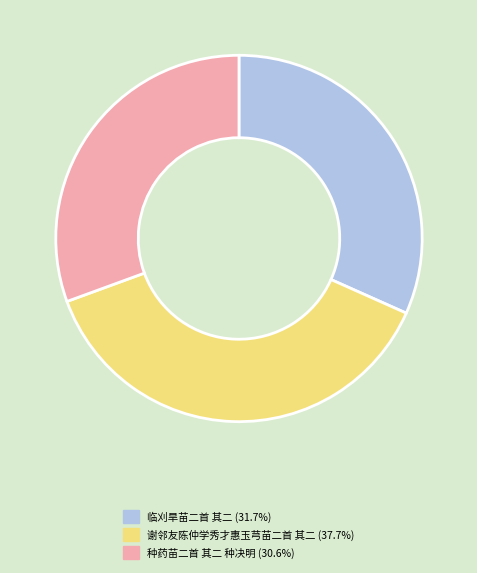

True or false: 临刈旱苗二首 其二 accounts for 18% of the total.

False